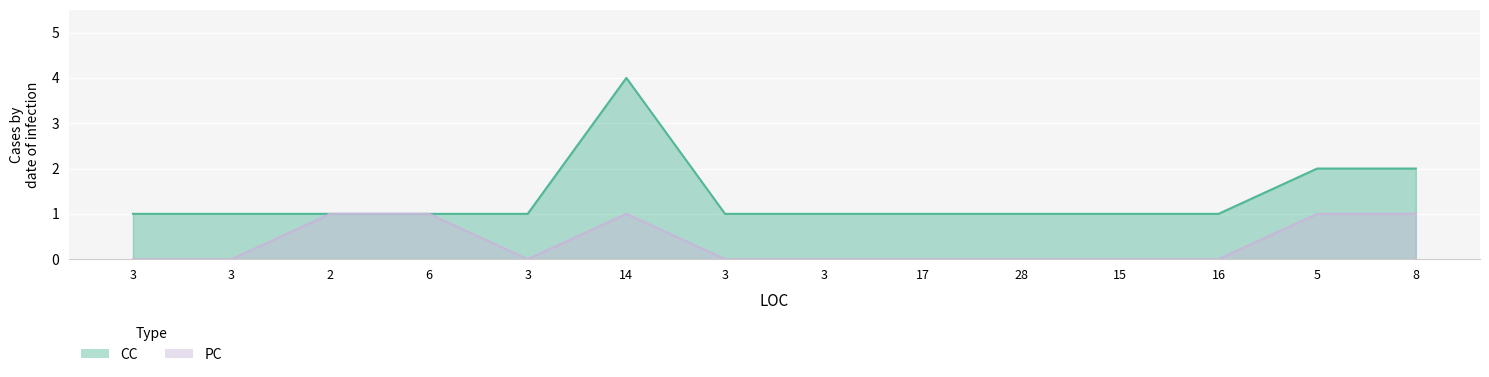

Which series has the largest total across all categories?

CC